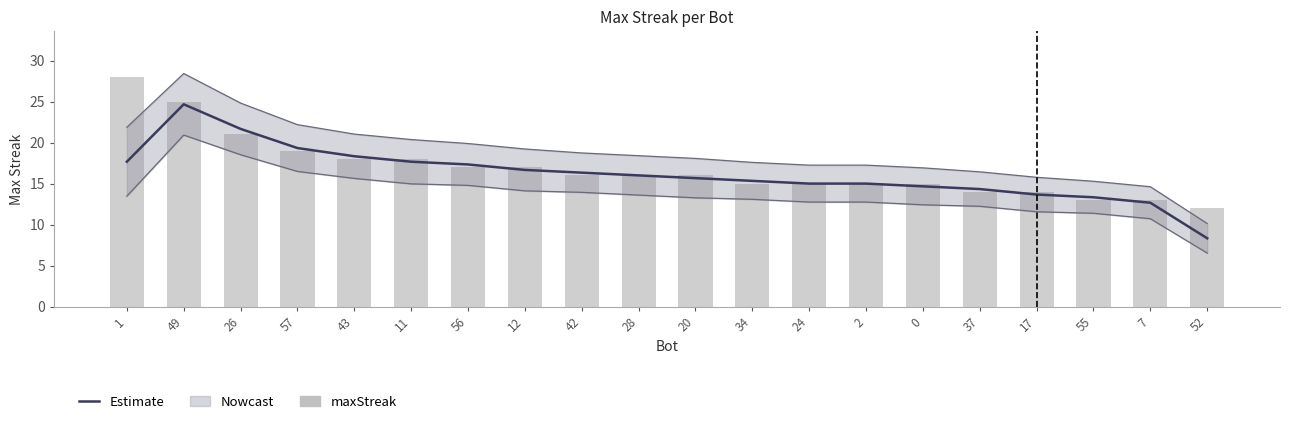

What is the label of the 8th bar from the left?

12